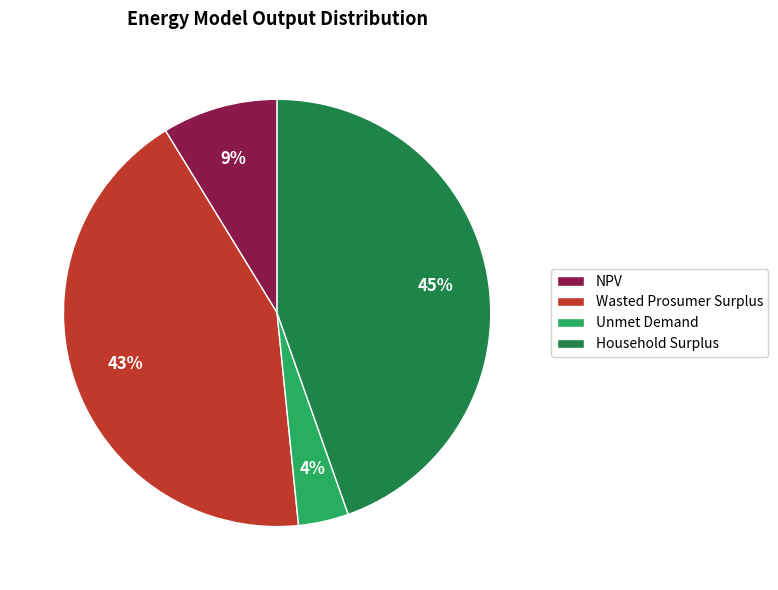

To the nearest percent, what is the difference between the largest and smallest slice percentages?

41%